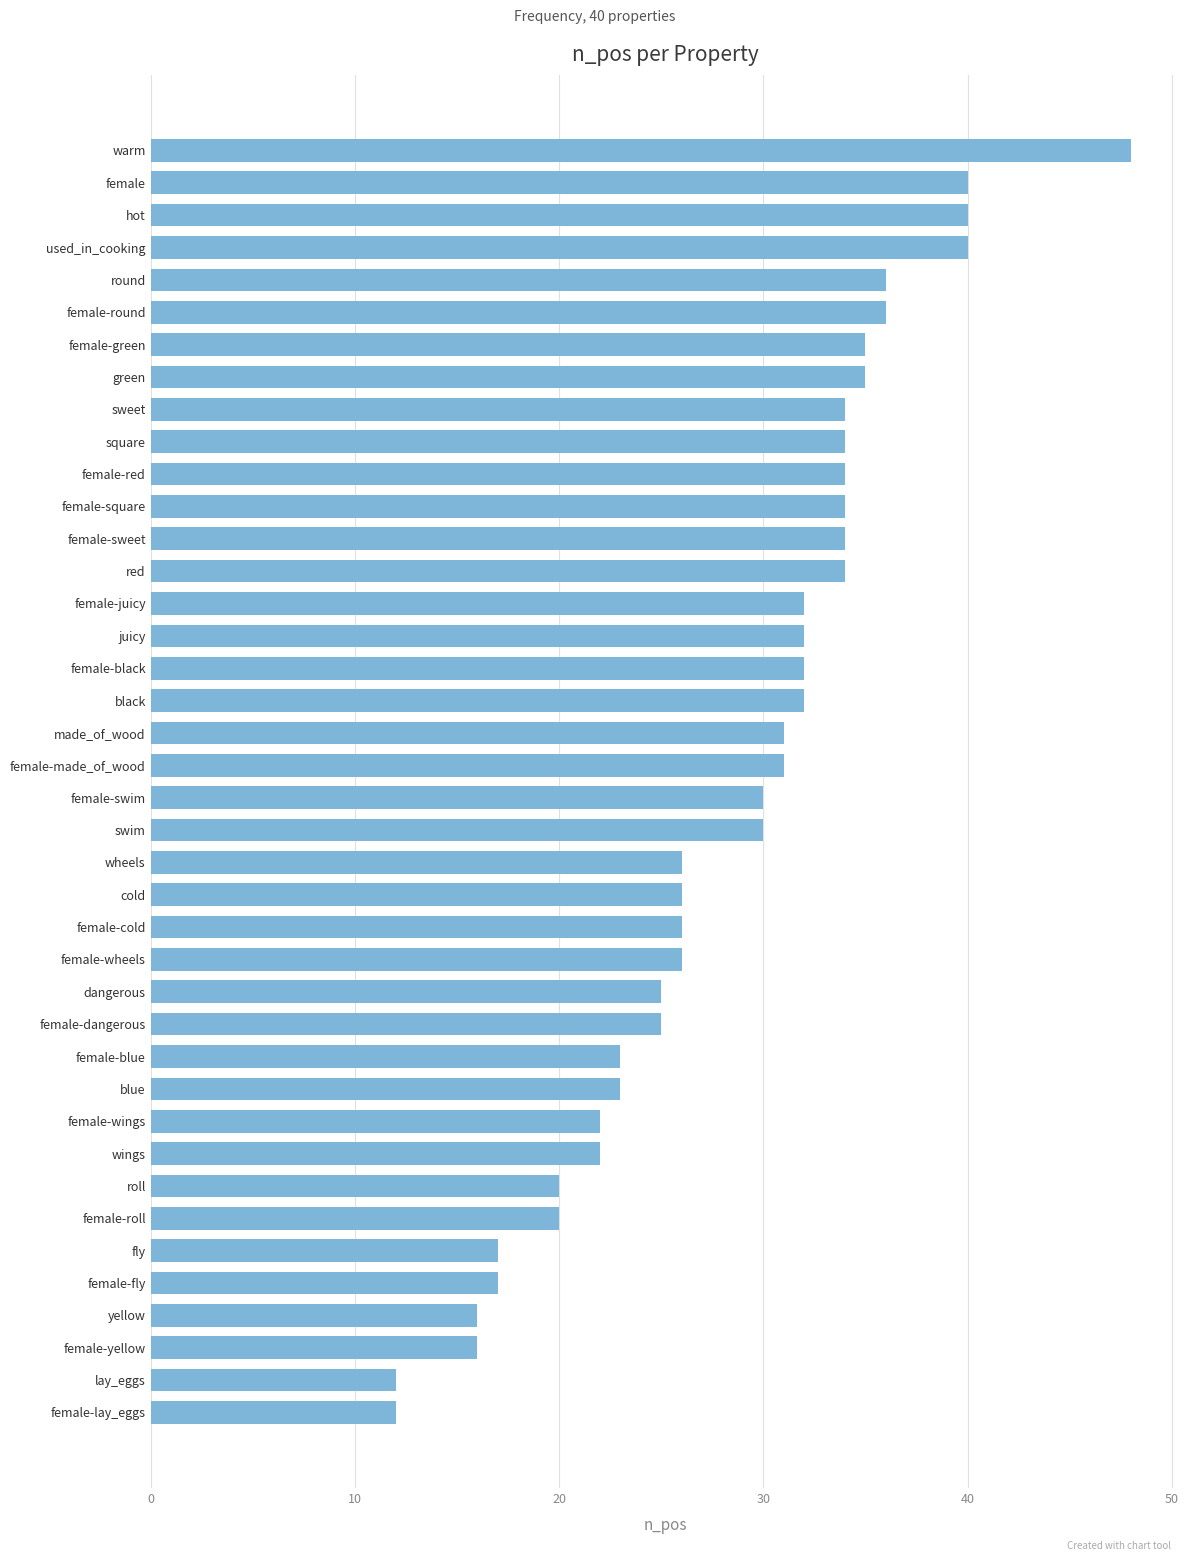

What is the sum of all values?

1138